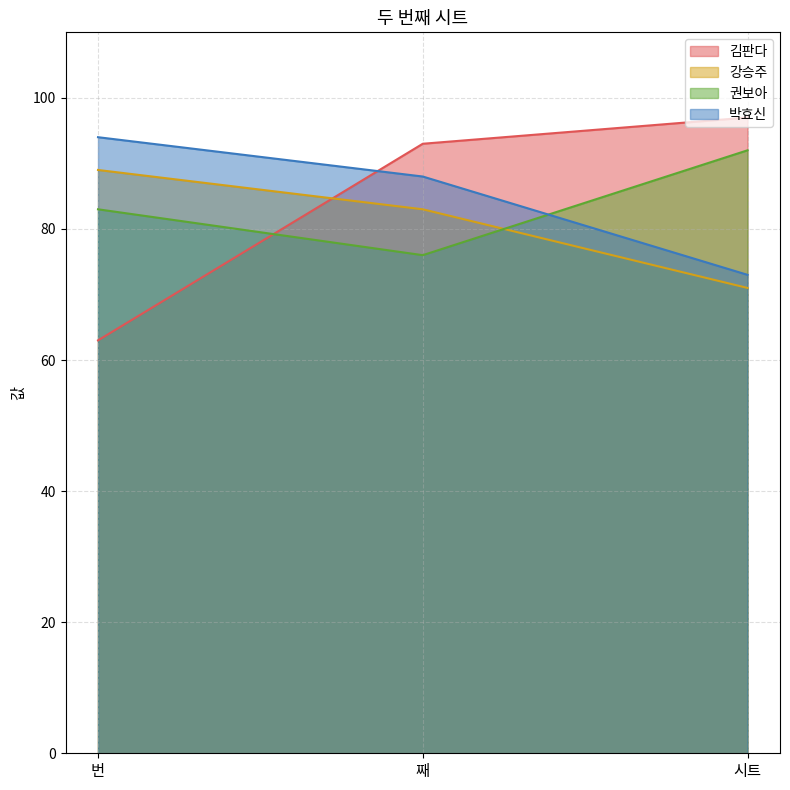

At 시트, list the series in order from smallest to largest.

강승주, 박효신, 권보아, 김판다